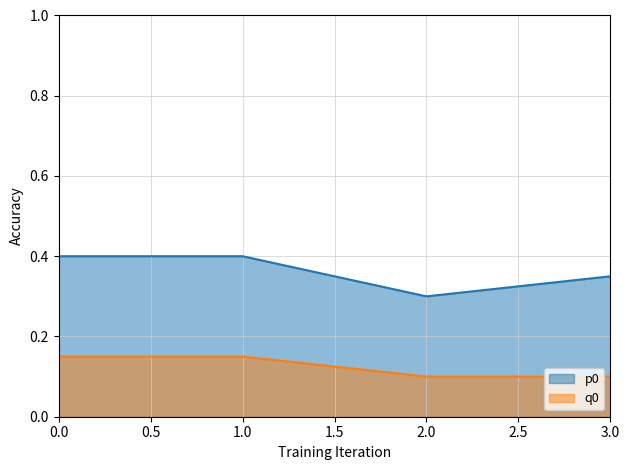

How many lines are shown in the chart?

2